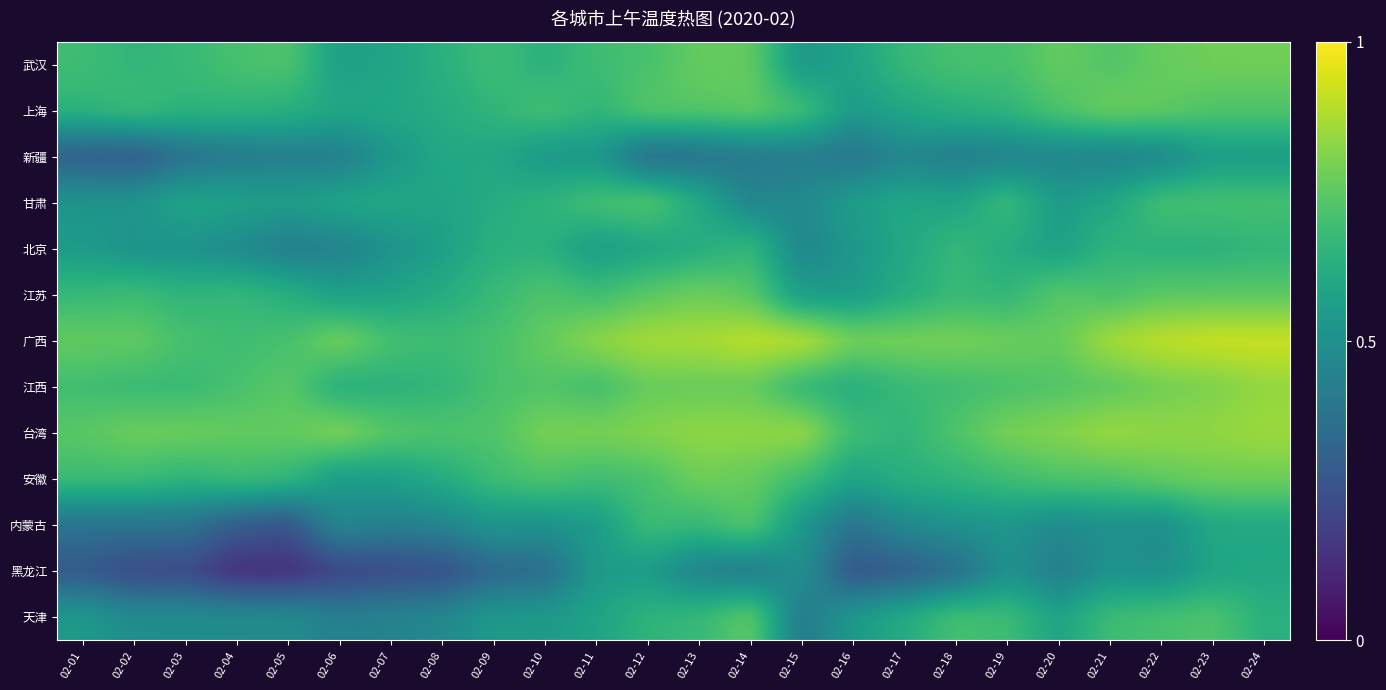

Which series has the largest total across all categories?

广西